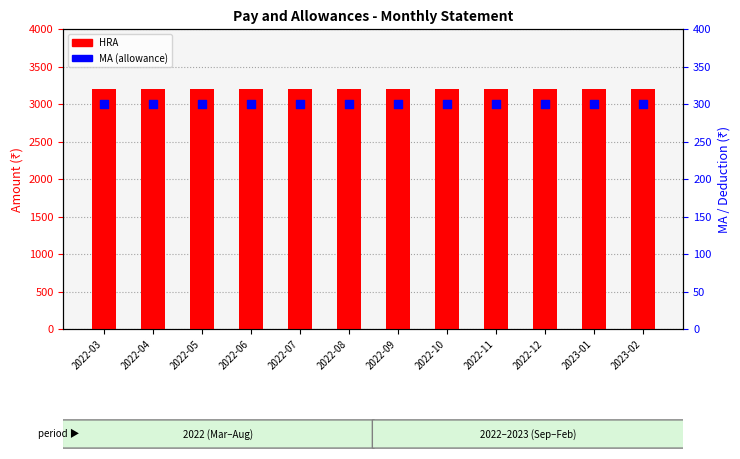

Which series reaches the minimum Y coordinate?

MA (allowance)